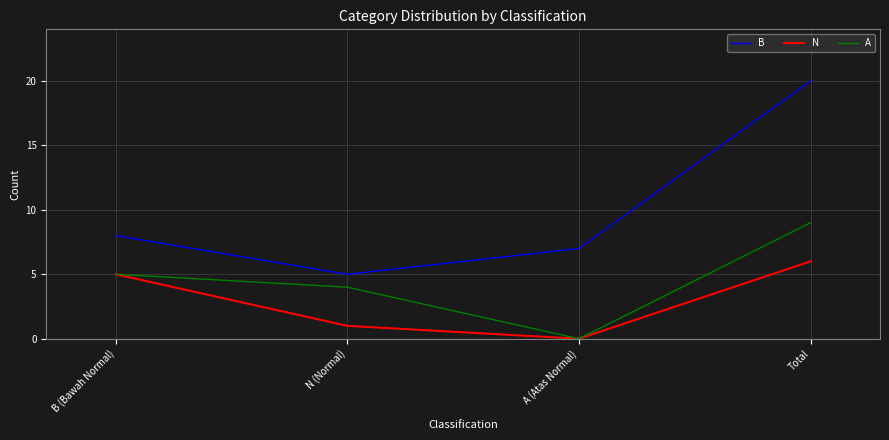

List the labels in order of N value, largest first.

Total, B (Bawah Normal), N (Normal), A (Atas Normal)